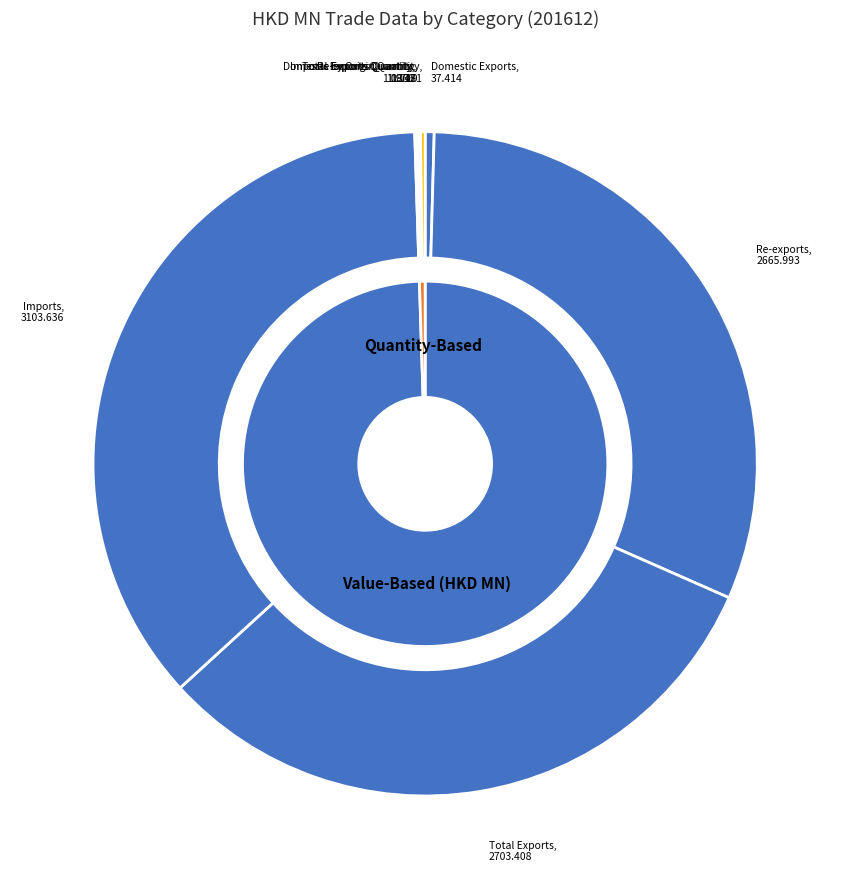

The Total Exports Quantity slice represents 1% of the pie. True or false?

False